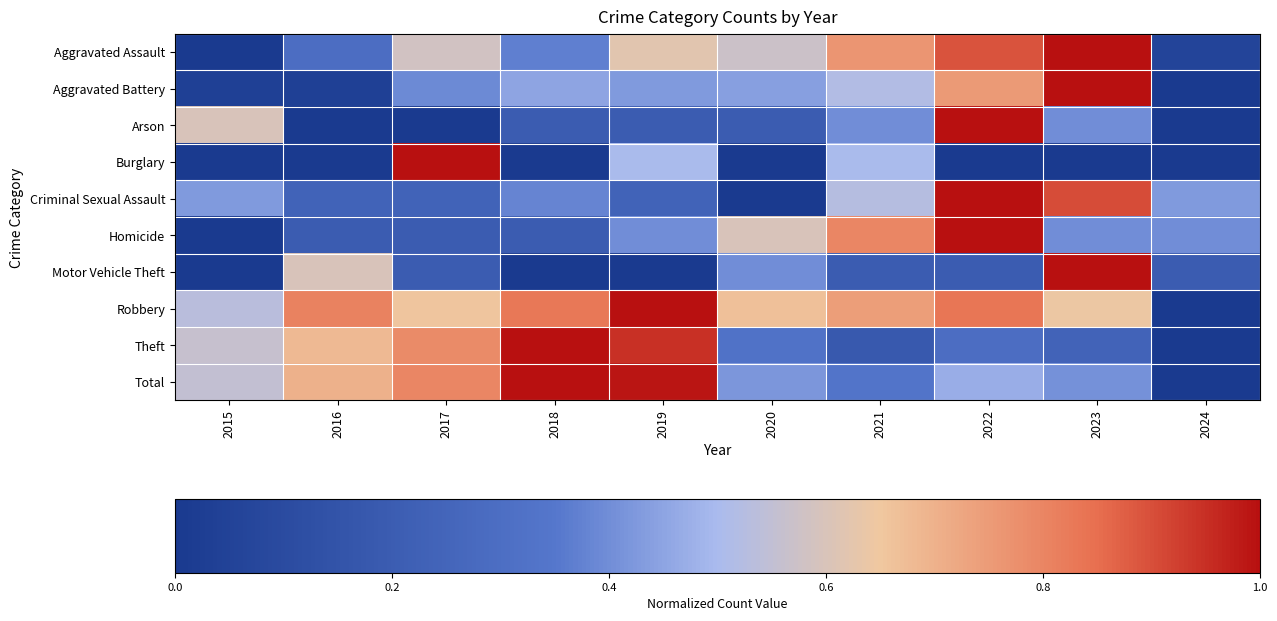

Reading left to right, transcribe all the data shown in this chart.

Aggravated Assault: 2015=0.0	2016=0.3	2017=0.6	2018=0.4	2019=0.6	2020=0.6	2021=0.8	2022=0.9	2023=1.0	2024=0.1
Aggravated Battery: 2015=0.0	2016=0.0	2017=0.4	2018=0.5	2019=0.4	2020=0.4	2021=0.5	2022=0.8	2023=1.0	2024=0.0
Arson: 2015=0.6	2016=0.0	2017=0.0	2018=0.2	2019=0.2	2020=0.2	2021=0.4	2022=1.0	2023=0.4	2024=0.0
Burglary: 2015=0.0	2016=0.0	2017=1.0	2018=0.0	2019=0.5	2020=0.0	2021=0.5	2022=0.0	2023=0.0	2024=0.0
Criminal Sexual Assault: 2015=0.4	2016=0.2	2017=0.2	2018=0.4	2019=0.2	2020=0.0	2021=0.5	2022=1.0	2023=0.9	2024=0.4
Homicide: 2015=0.0	2016=0.2	2017=0.2	2018=0.2	2019=0.4	2020=0.6	2021=0.8	2022=1.0	2023=0.4	2024=0.4
Motor Vehicle Theft: 2015=0.0	2016=0.6	2017=0.2	2018=0.0	2019=0.0	2020=0.4	2021=0.2	2022=0.2	2023=1.0	2024=0.2
Robbery: 2015=0.5	2016=0.8	2017=0.7	2018=0.8	2019=1.0	2020=0.7	2021=0.7	2022=0.8	2023=0.6	2024=0.0
Theft: 2015=0.6	2016=0.7	2017=0.8	2018=1.0	2019=0.9	2020=0.3	2021=0.2	2022=0.3	2023=0.2	2024=0.0
Total: 2015=0.6	2016=0.7	2017=0.8	2018=1.0	2019=1.0	2020=0.4	2021=0.3	2022=0.5	2023=0.4	2024=0.0